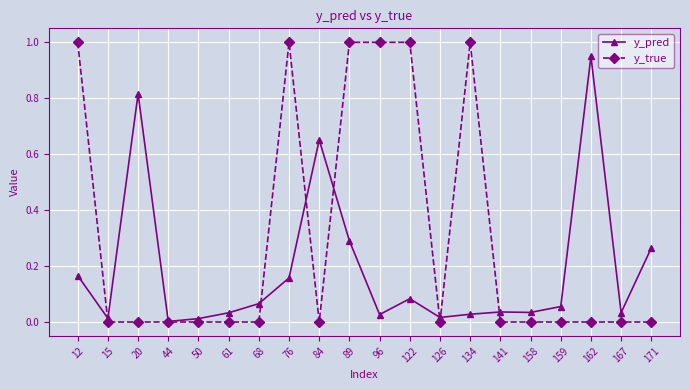

Is it true that y_pred equals 0.1 at 61?

False